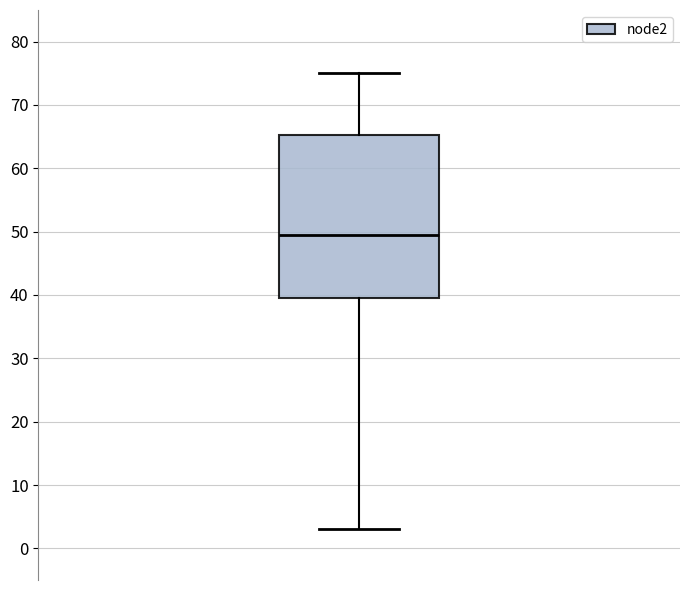

Read this box plot against the y-axis: the position of the median line, the range covered by the box, and the ends of both whiskers. The values are not printed on the chart, so give them approximately, as read against the axis.

median 50, box 40 to 65, whiskers 3 to 75